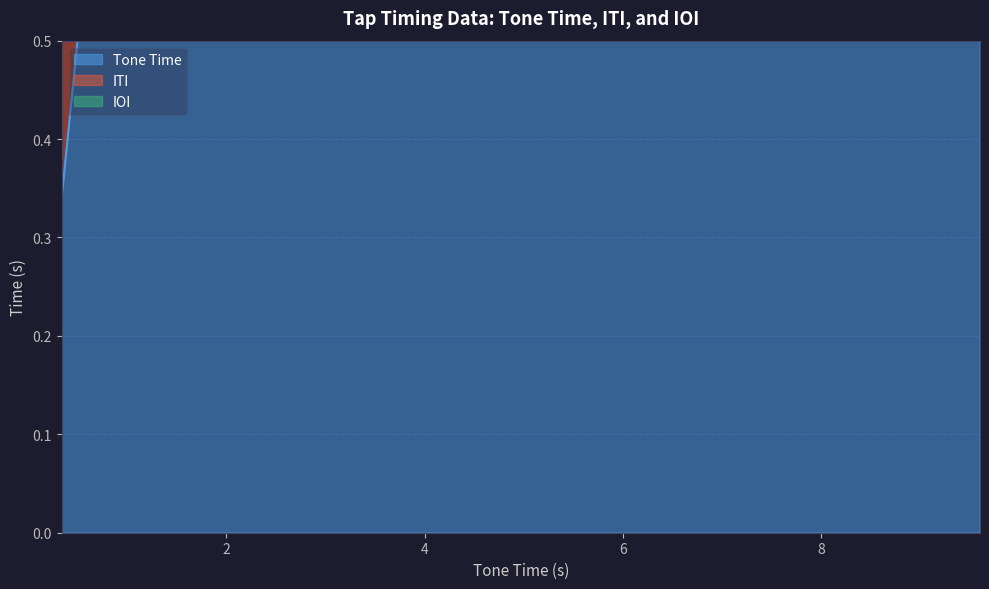

How many times do ITI and IOI cross each other?

10